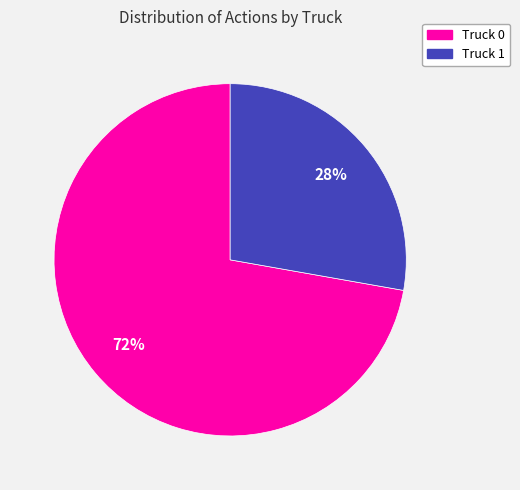

To the nearest percent, what is the combined percentage of Truck 1 and Truck 0?

100%